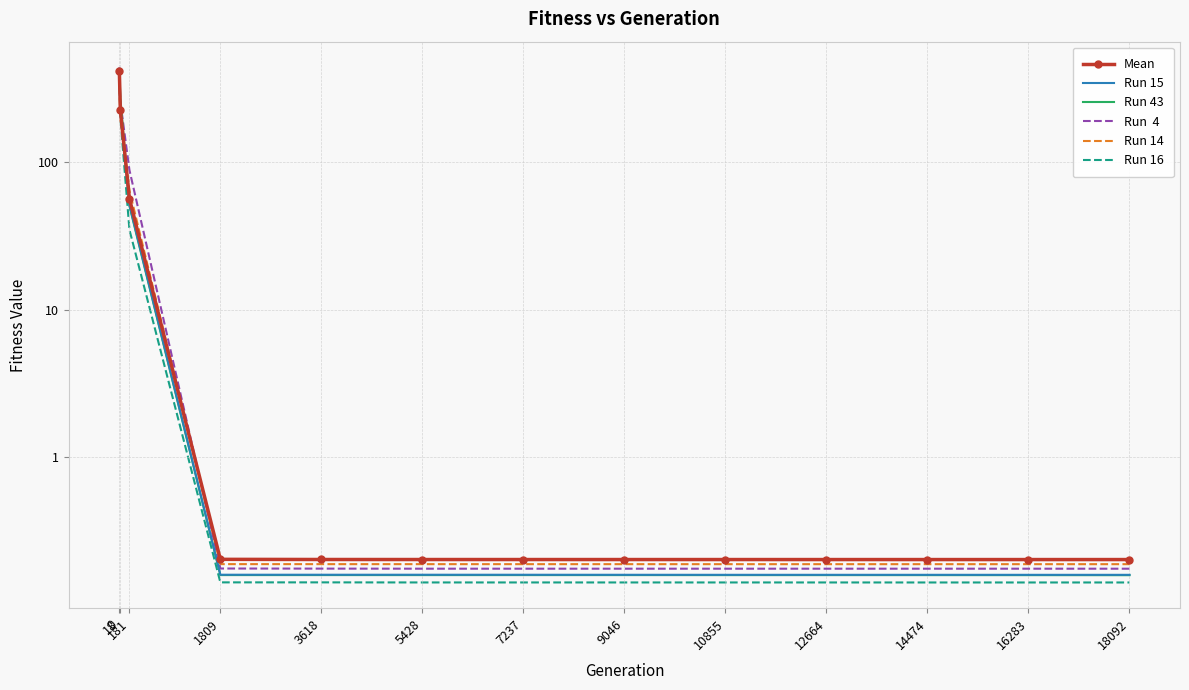

What is the value of the Run  4 point at the 10th from the left?

0.3